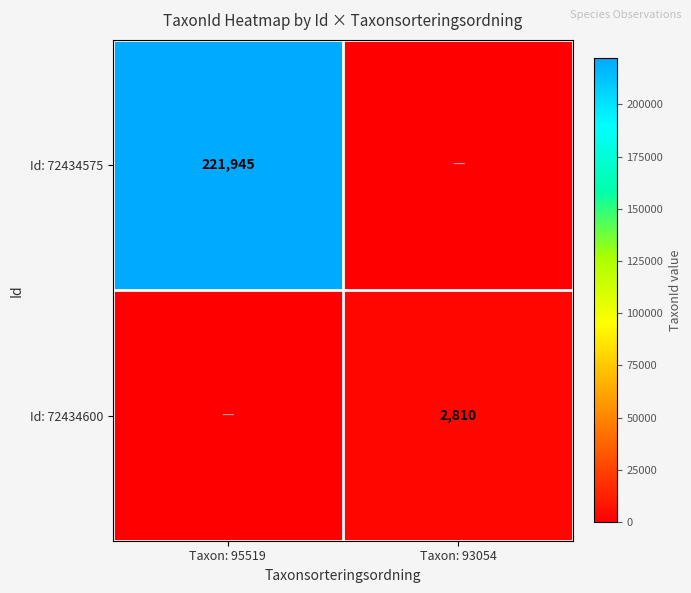

Is the value of Id: 72434600 at Taxon: 93054 greater than the value of Id: 72434575 at Taxon: 95519?

No